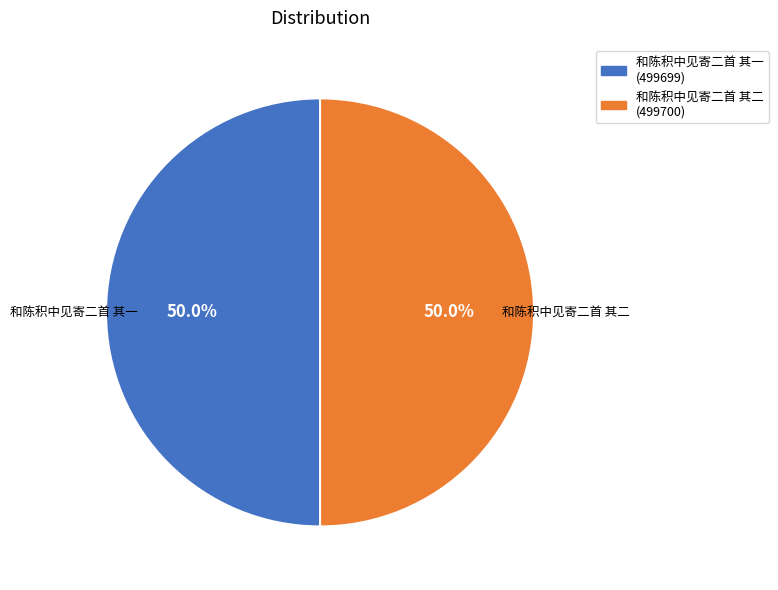

To the nearest percent, what percentage of the pie is 和陈积中见寄二首 其二?

50%